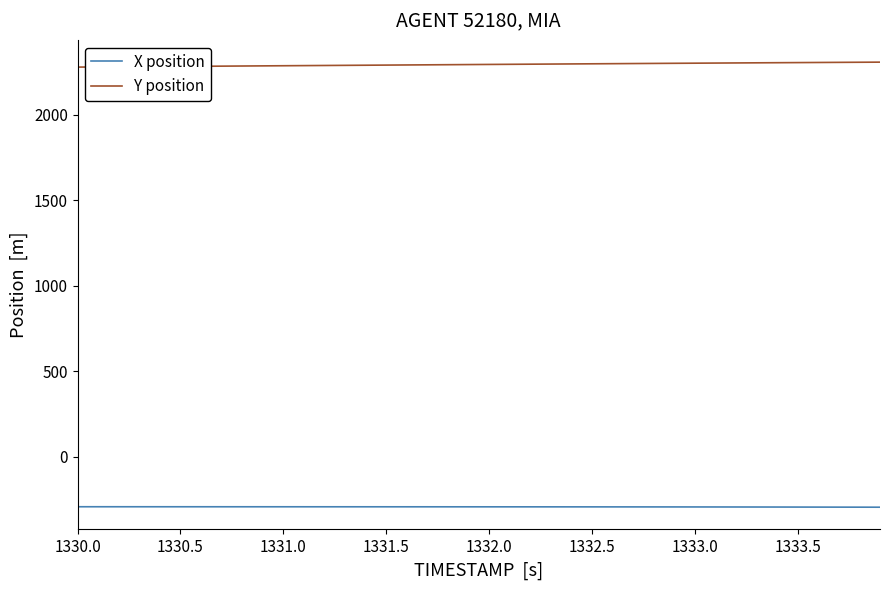

True or false: X position and Y position cross at least once.

False